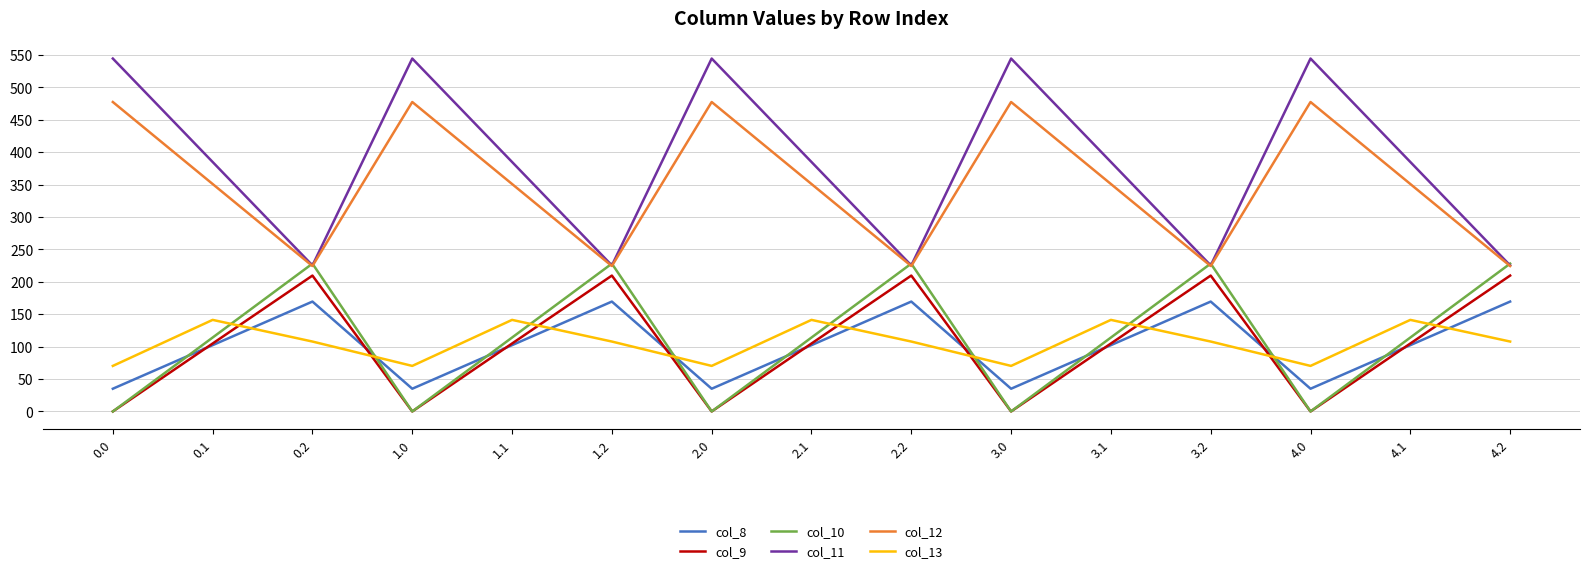

Which series has the widest spread of values?

col_11